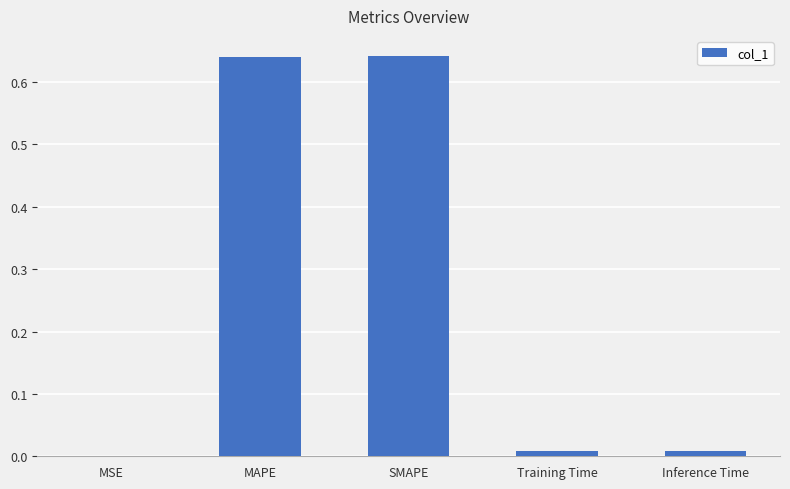

The value at Inference Time is 0.0. True or false?

True